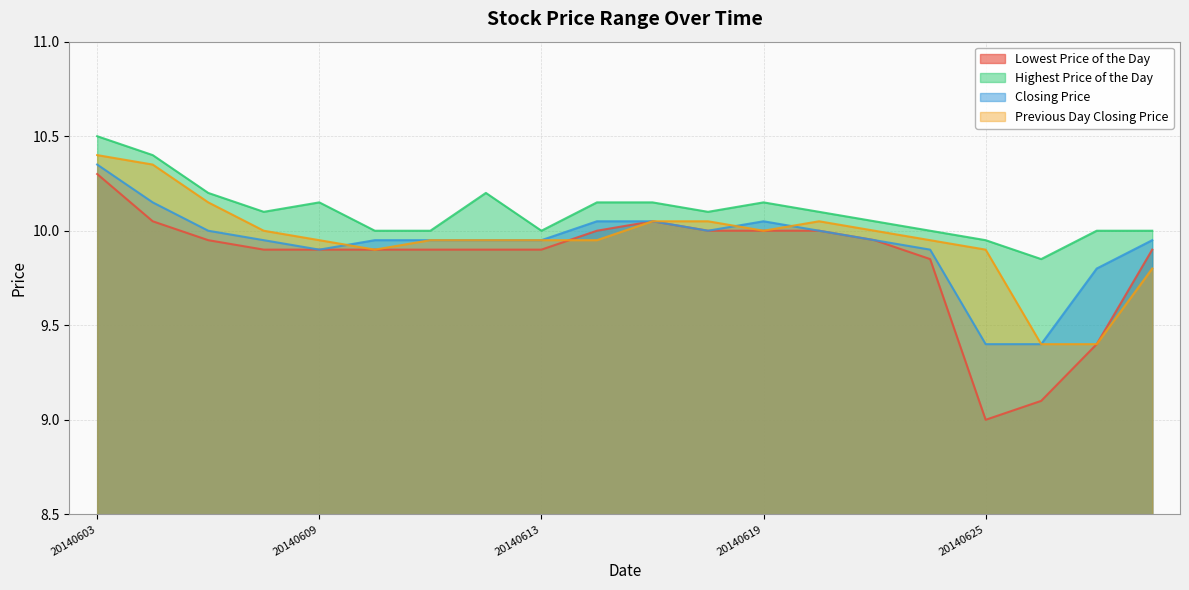

Reading left to right, extract all data points from this chart.

Lowest Price of the Day: 10.3	10.1	9.9	9.9	9.9	9.9	9.9	9.9	9.9	10.0	10.1	10.0	10.0	10.0	9.9	9.8	9.0	9.1	9.4	9.9
Highest Price of the Day: 10.5	10.4	10.2	10.1	10.2	10.0	10.0	10.2	10.0	10.2	10.2	10.1	10.2	10.1	10.1	10.0	9.9	9.8	10.0	10.0
Closing Price: 10.3	10.2	10.0	9.9	9.9	9.9	9.9	9.9	9.9	10.1	10.1	10.0	10.1	10.0	9.9	9.9	9.4	9.4	9.8	9.9
Previous Day Closing Price: 10.4	10.3	10.2	10.0	9.9	9.9	9.9	9.9	9.9	9.9	10.1	10.1	10.0	10.1	10.0	9.9	9.9	9.4	9.4	9.8